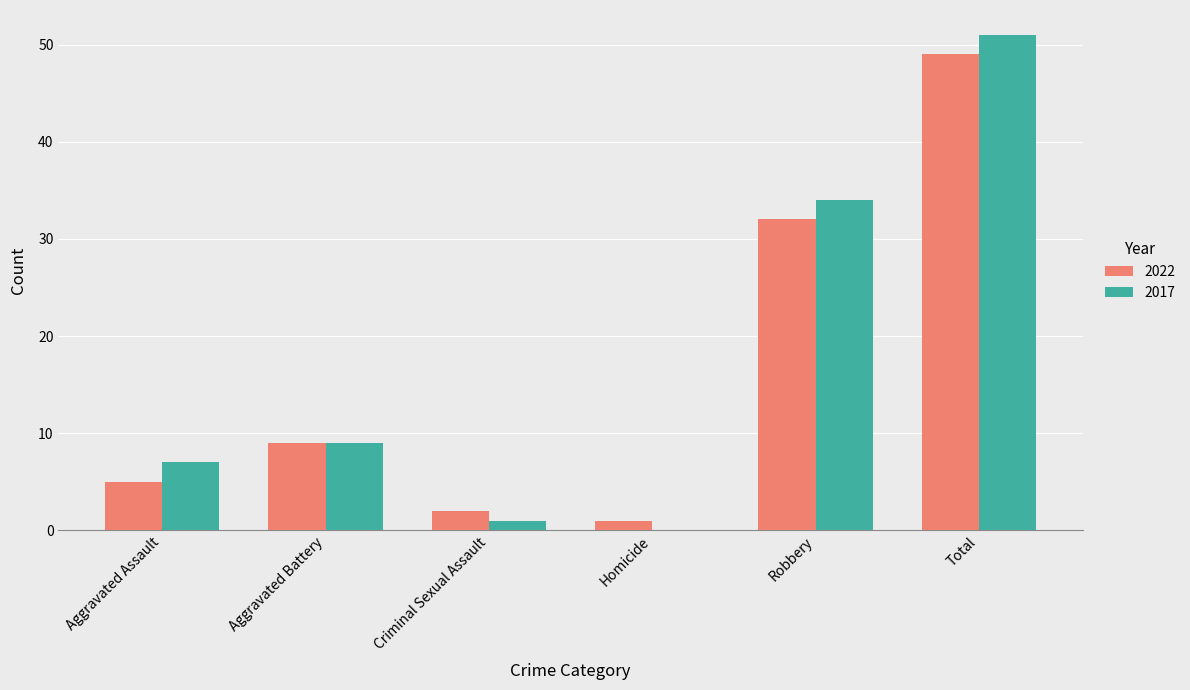

At which label is 2017 closest to 25?

Robbery